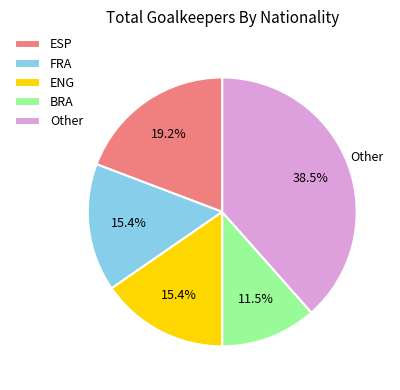

What is the largest slice in the pie chart?

Other